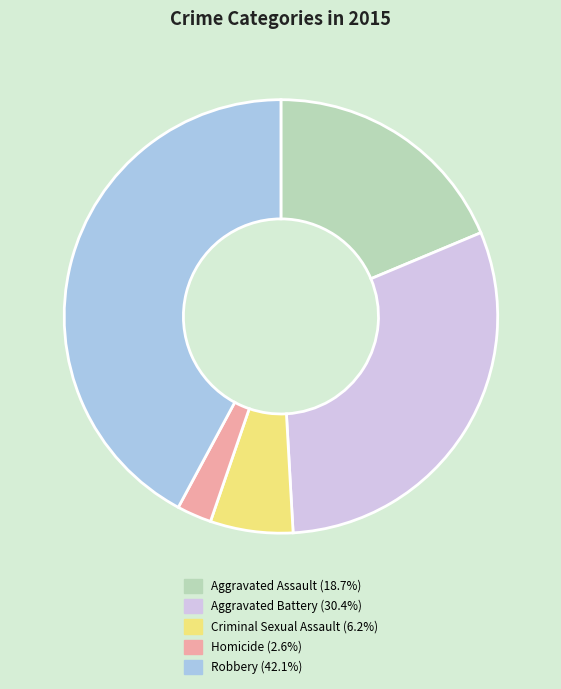

Combined, do Homicide and Aggravated Battery account for over 50%?

No